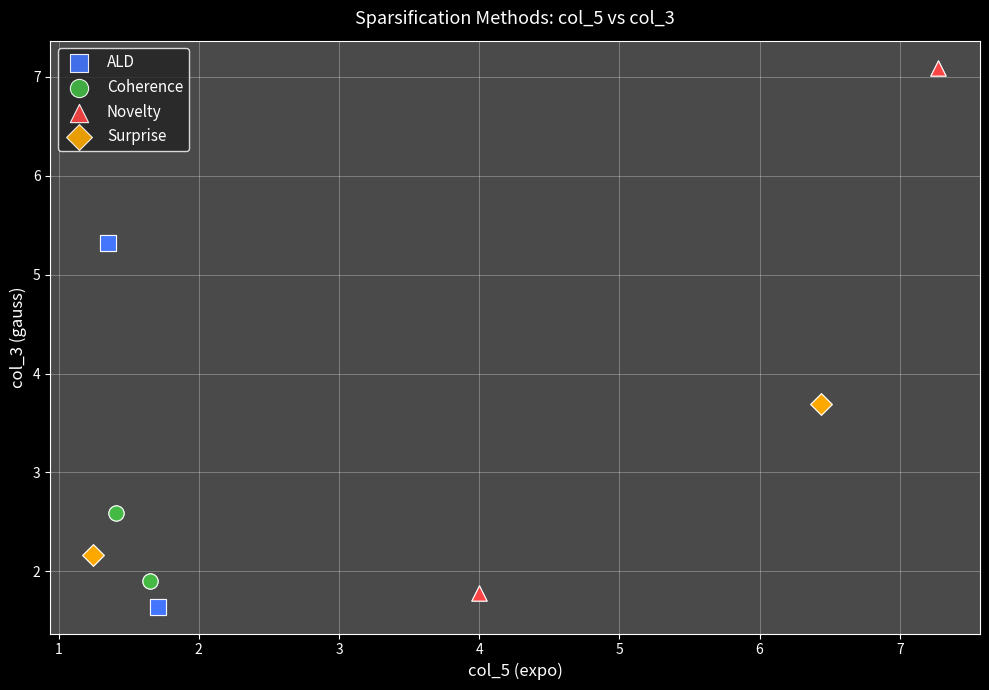

Which series has the largest Y range (max minus min)?

Novelty